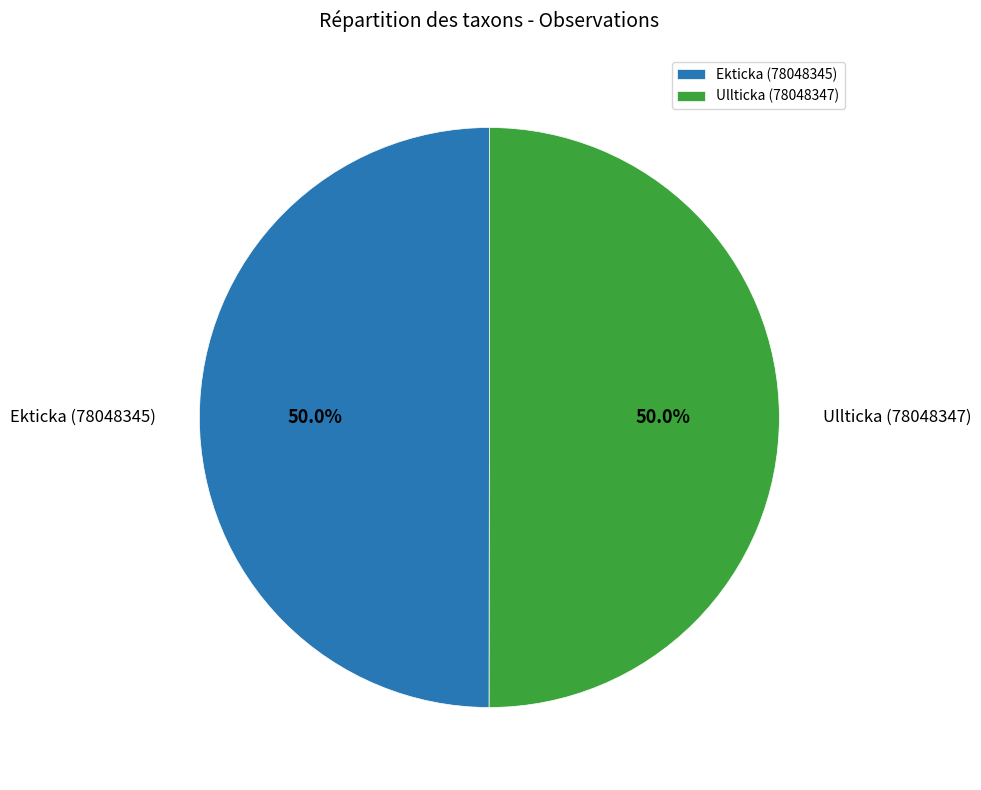

Approximately how many times larger is the value at Ekticka (78048345) compared to Ullticka (78048347)?

1.0